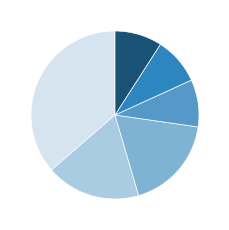

Is there any slice that represents more than half of the pie?

No